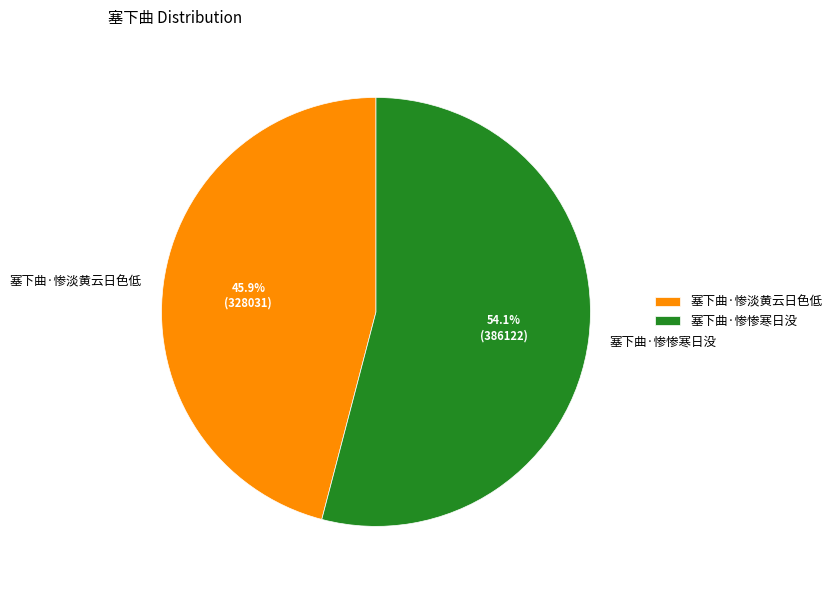

What is the smallest slice in the pie chart?

塞下曲·惨淡黄云日色低